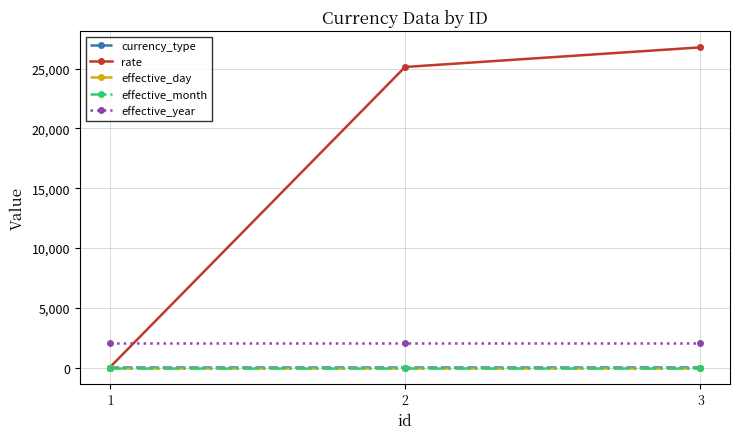

How many positive values does the currency_type series have?

2